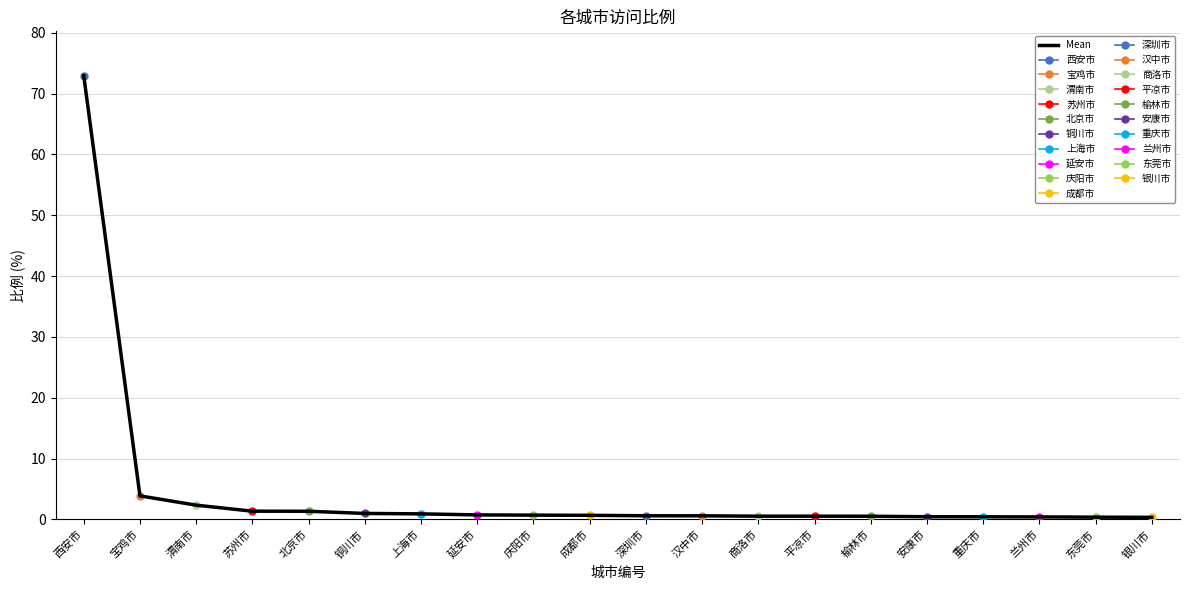

What is the difference between the second highest and minimum values?

3.5